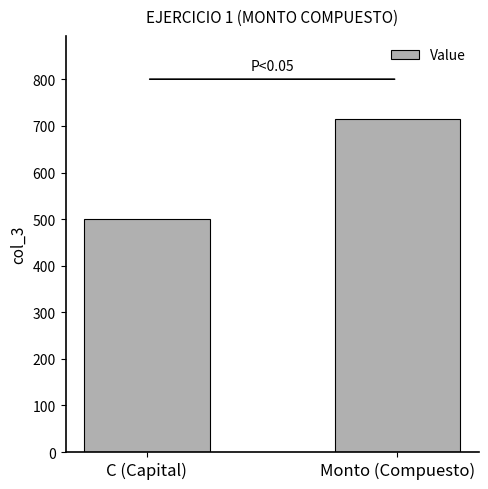

List the labels in order of value, smallest first.

C (Capital), Monto (Compuesto)